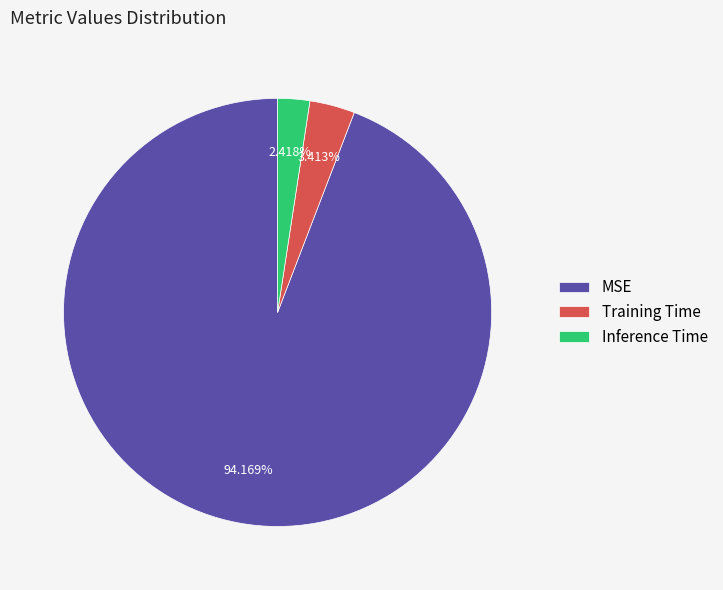

Which category has the biggest portion of the pie?

MSE